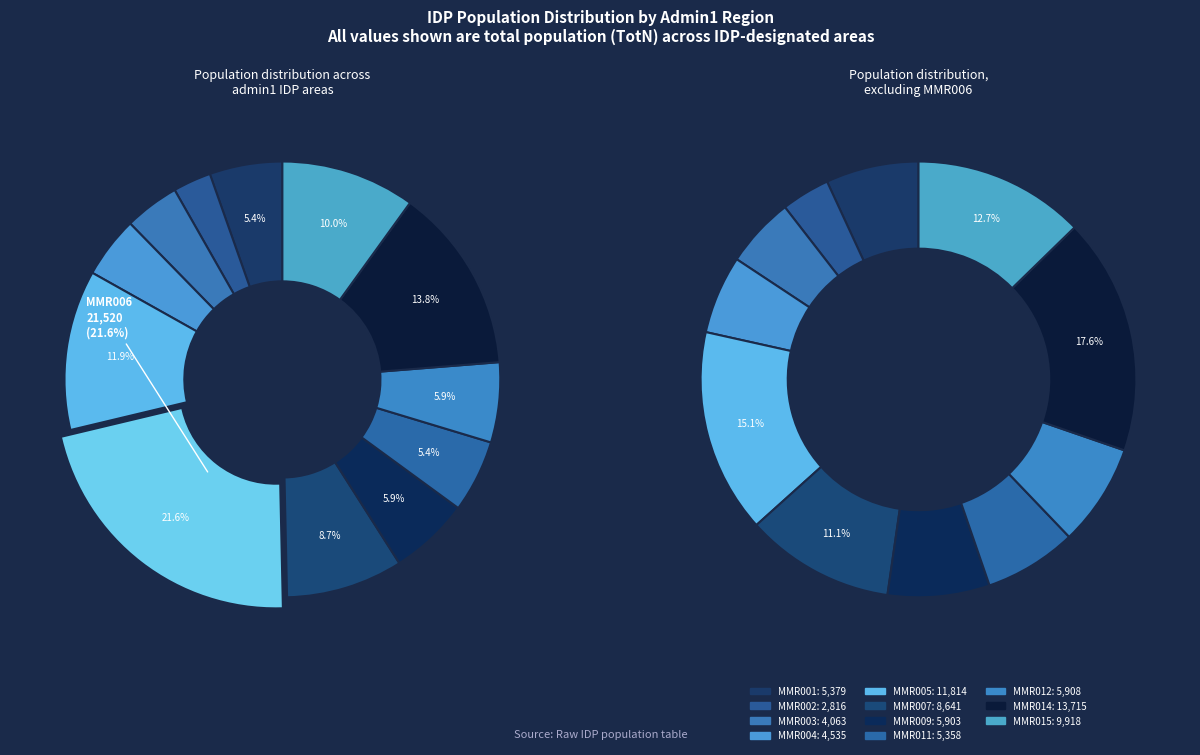

Rank the categories by value from highest to lowest.

MMR006, MMR014, MMR005, MMR015, MMR007, MMR012, MMR009, MMR001, MMR011, MMR004, MMR003, MMR002